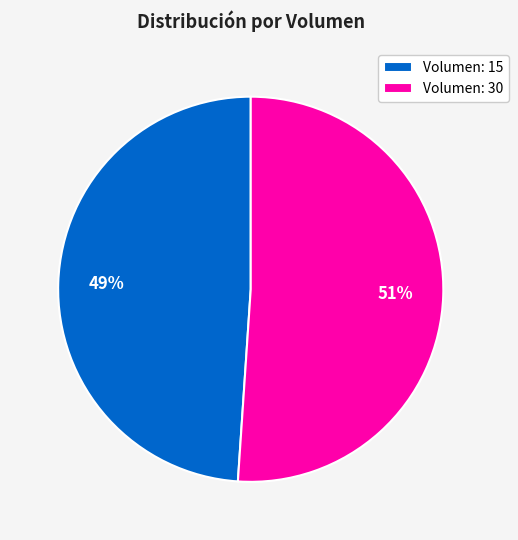

True or false: Volumen: 15 accounts for 56% of the total.

False